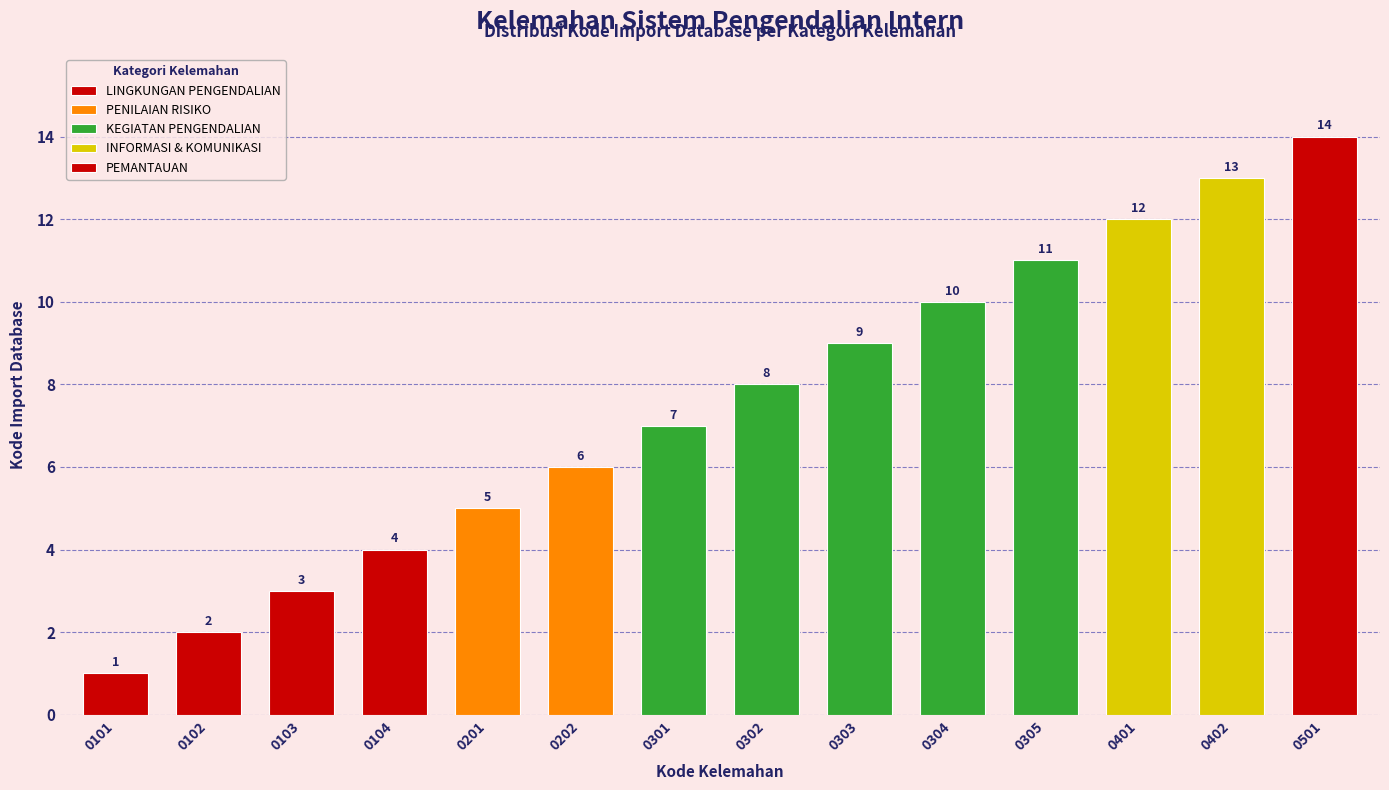

What is the change in value from 0303 to 0401?

+3